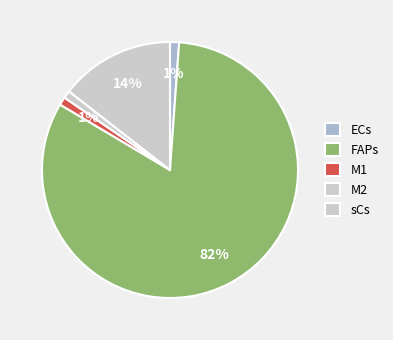

Count the number of slices in the pie.

5